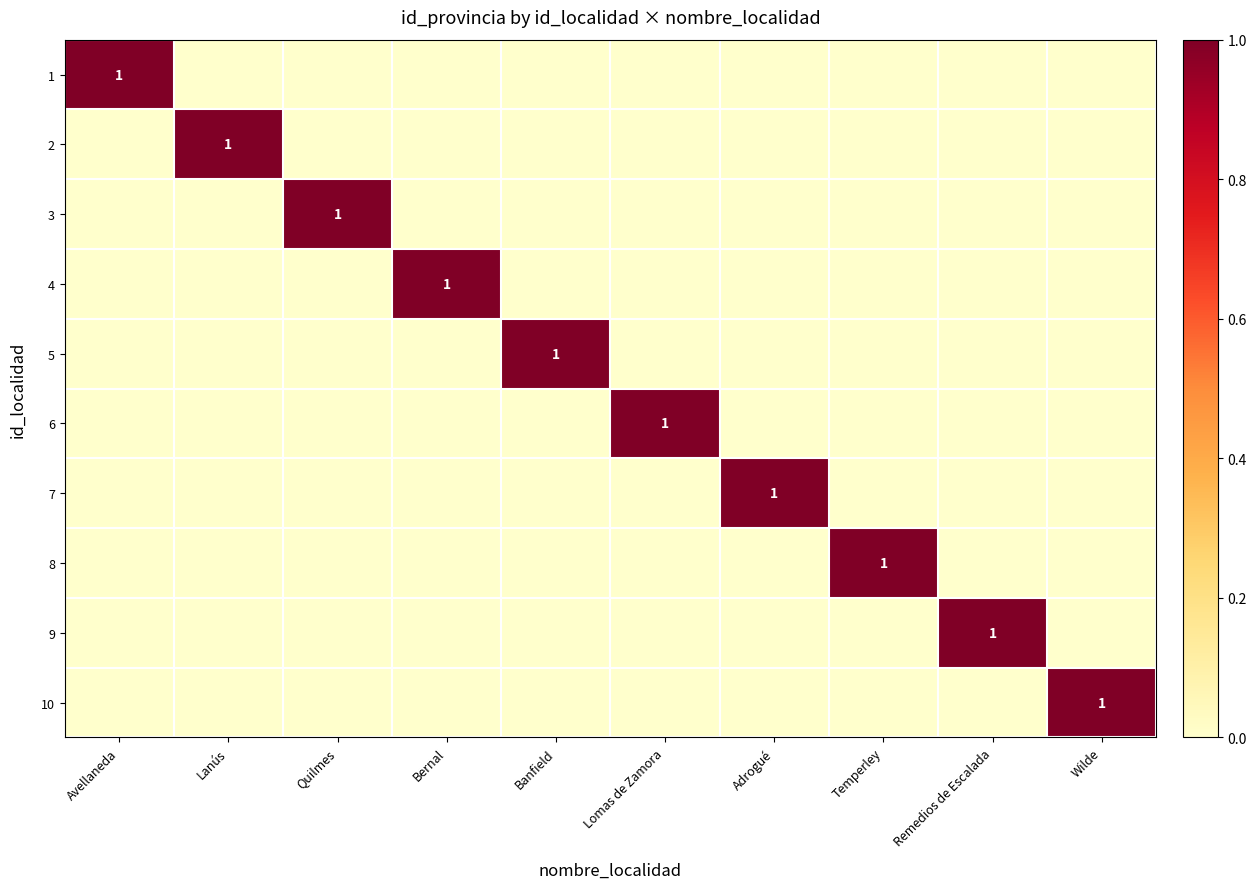

How many series are shown in this chart?

10